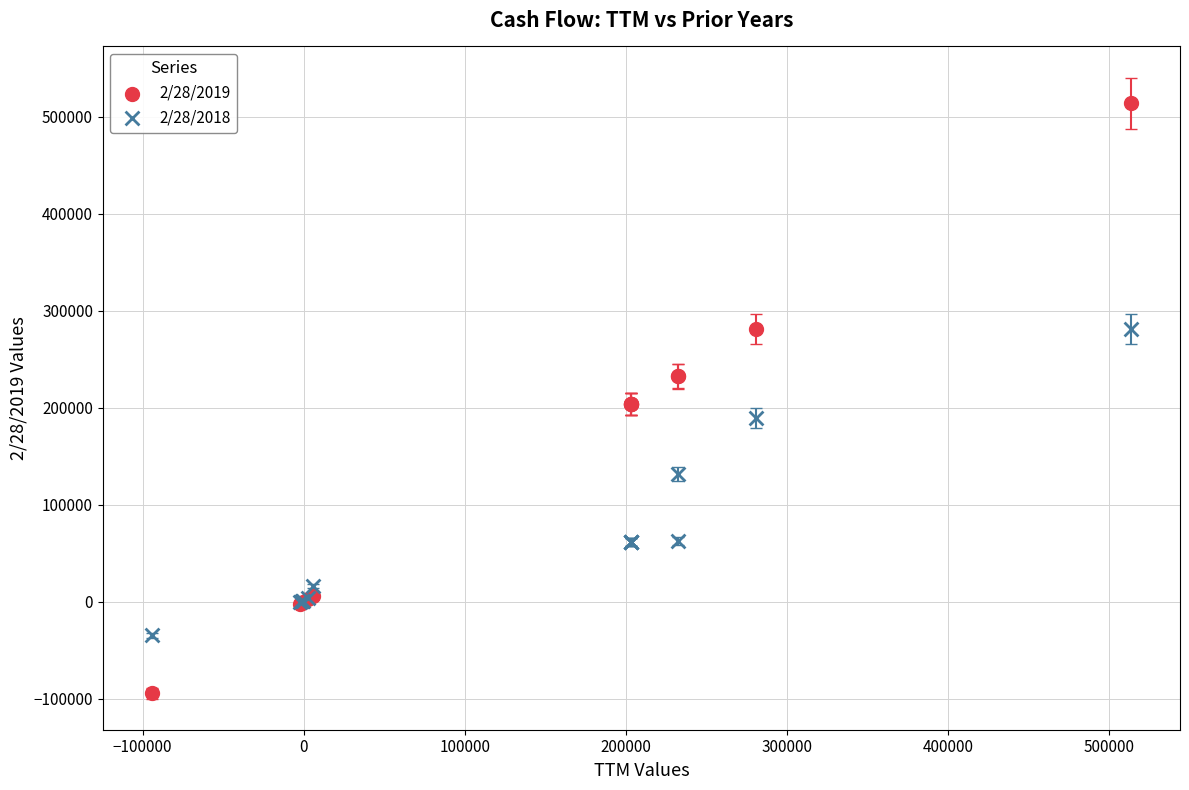

Which series reaches the minimum Y coordinate?

2/28/2019